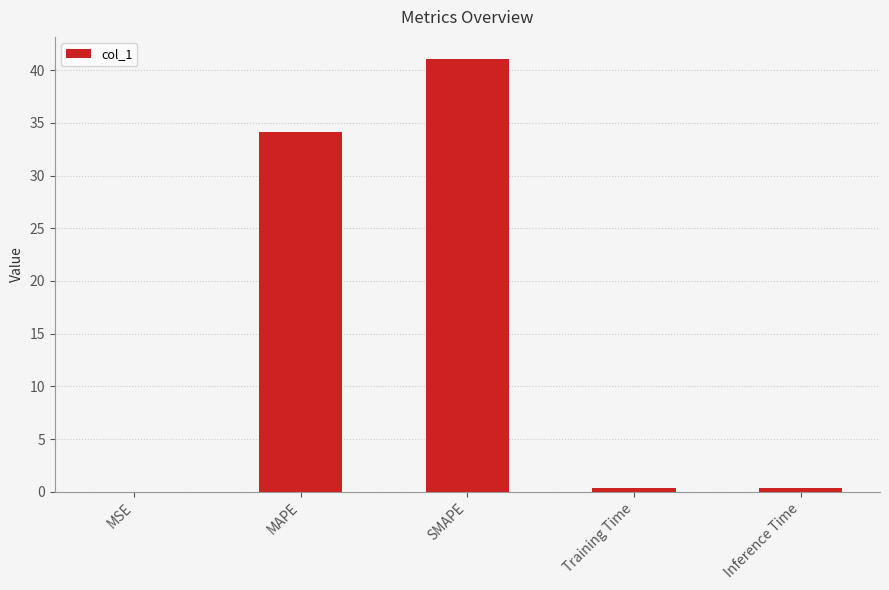

Which category has the highest value across all series?

SMAPE